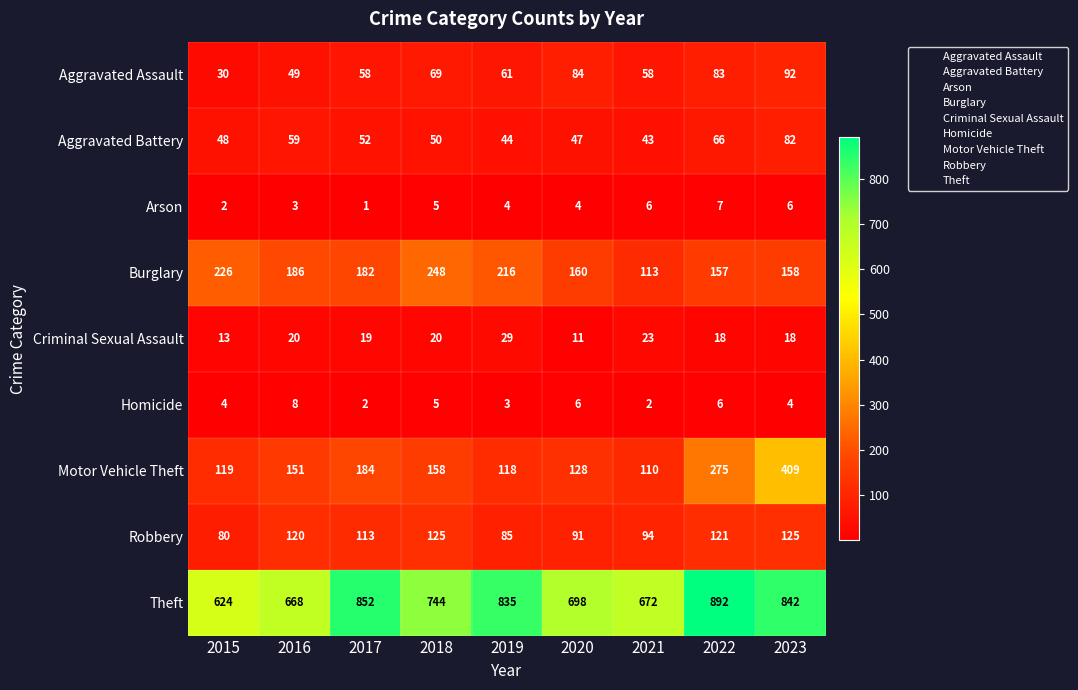

At which label does Motor Vehicle Theft reach its minimum?

2021